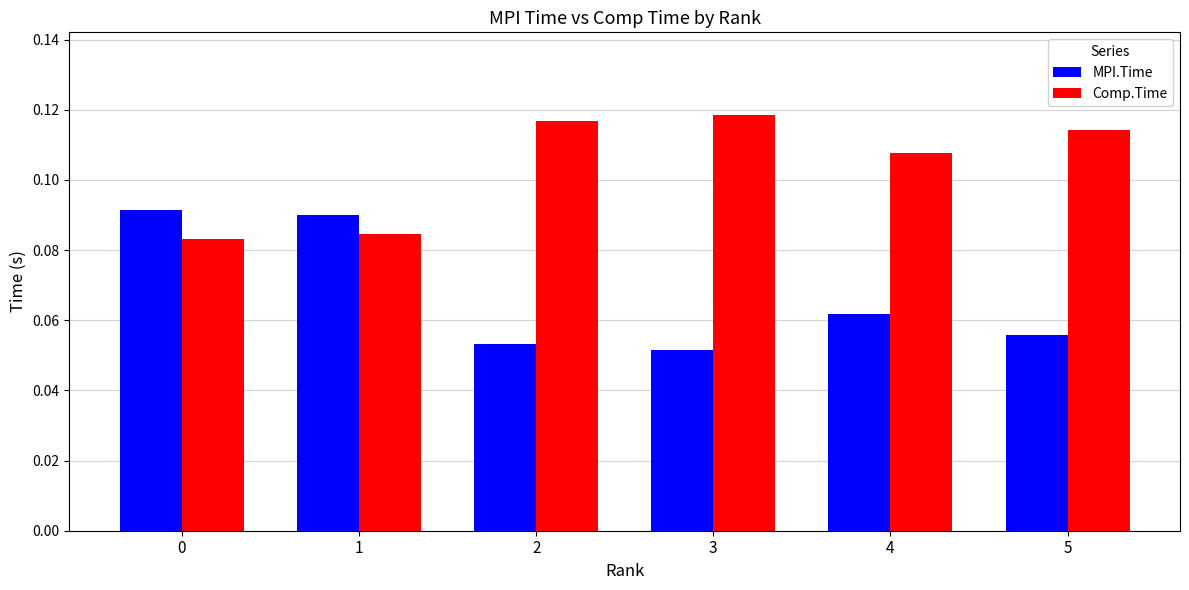

What are all the series names shown in the legend?

MPI.Time, Comp.Time